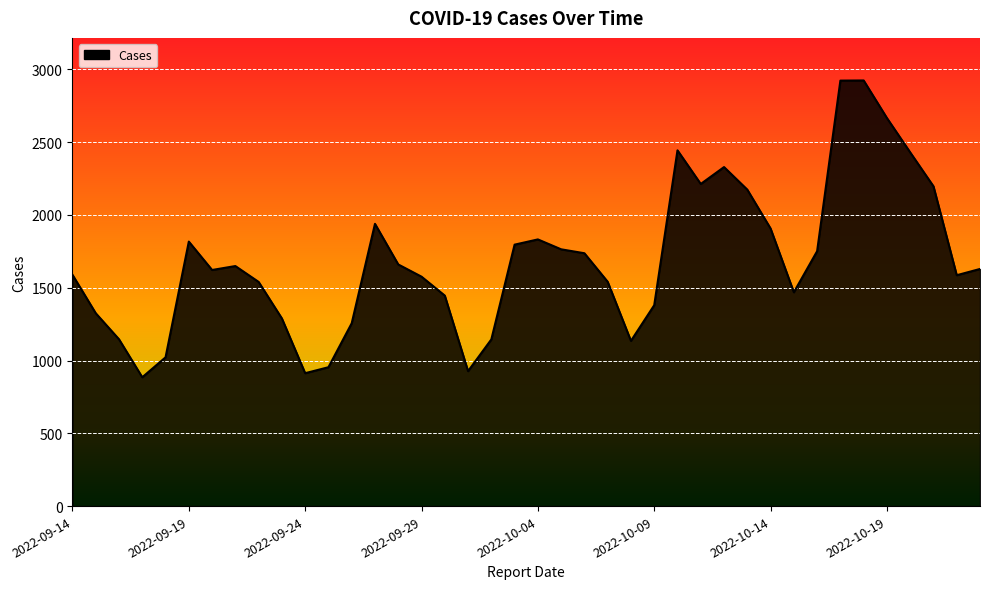

What is the greatest value displayed?

2924